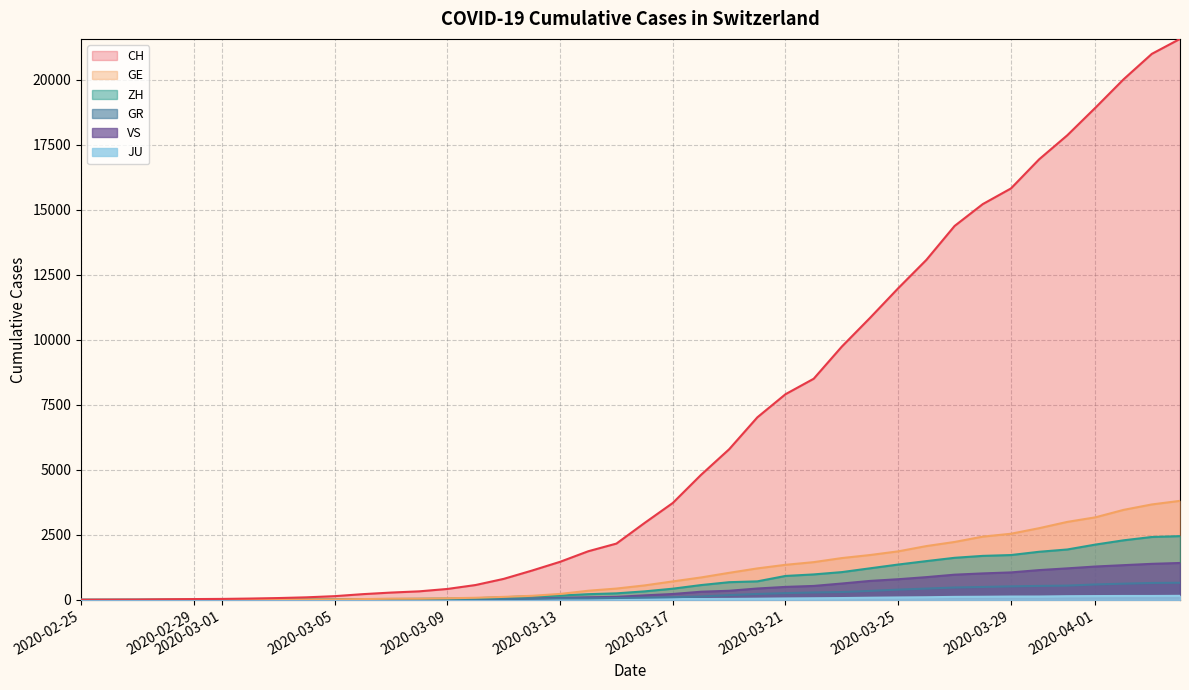

Which series has the widest spread of values?

CH